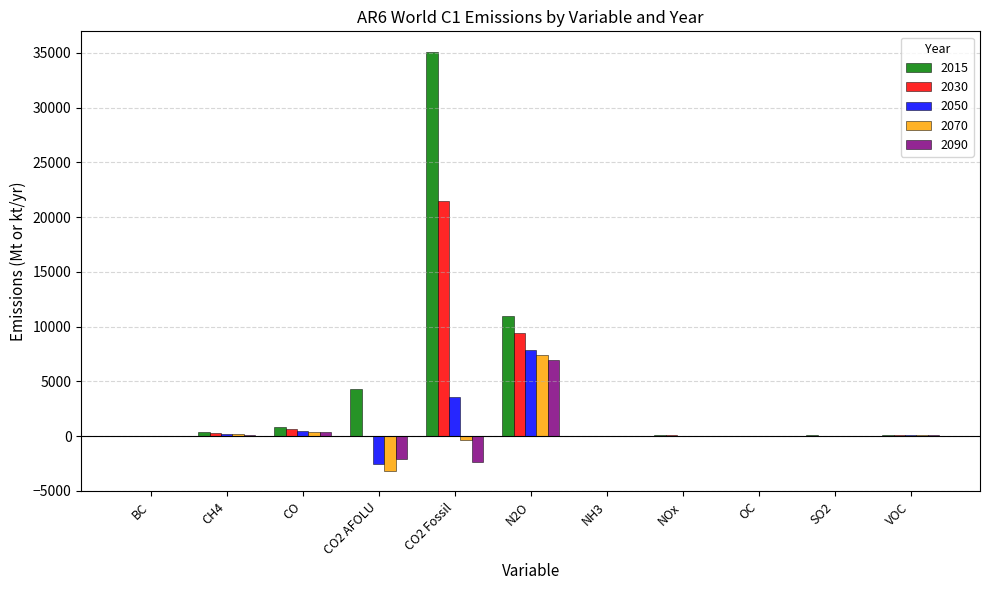

At which category is the sum across all series the highest?

CO2 Fossil